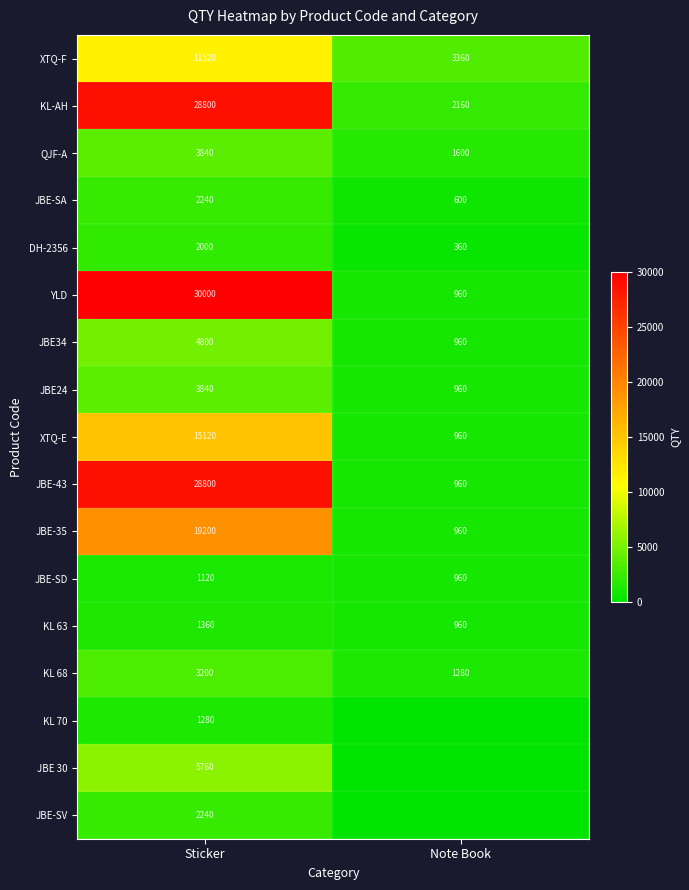

What is the sum of all JBE-SD values?

2080